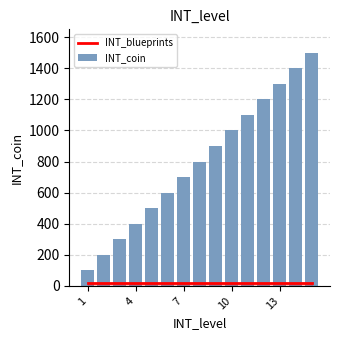

What are all the series names shown in the legend?

INT_blueprints, INT_coin